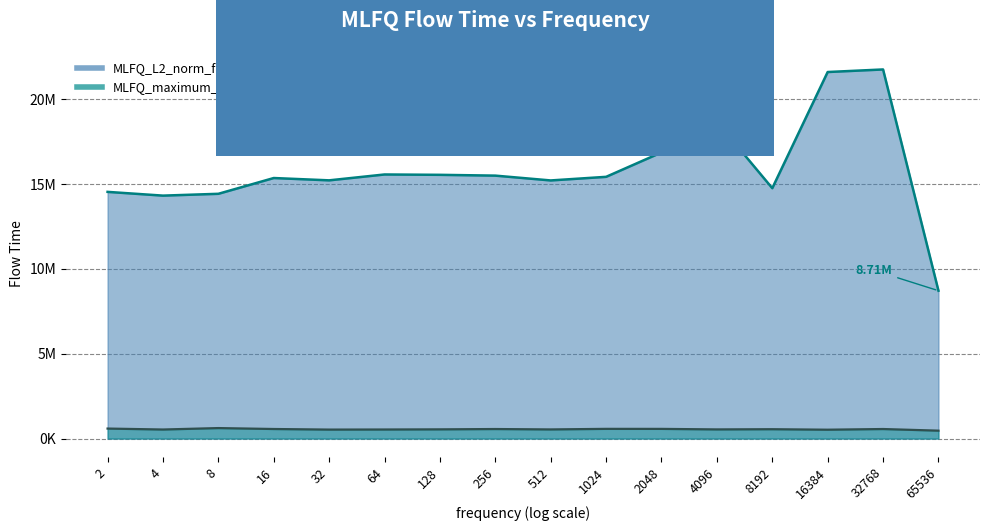

True or false: MLFQ_L2_norm_flow_time and MLFQ_maximum_flow_time intersect in this chart.

False